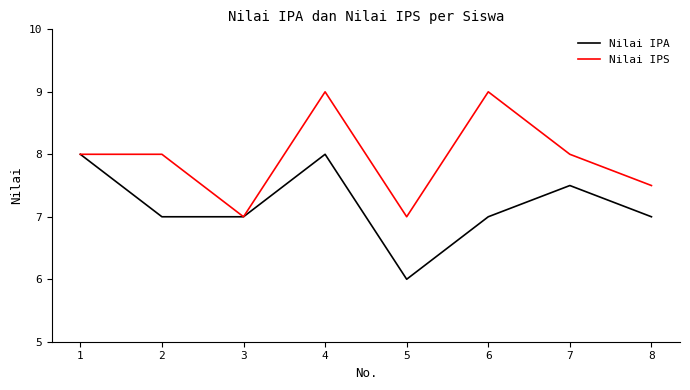

Between 3 and 5, which series saw the biggest shift?

Nilai IPA